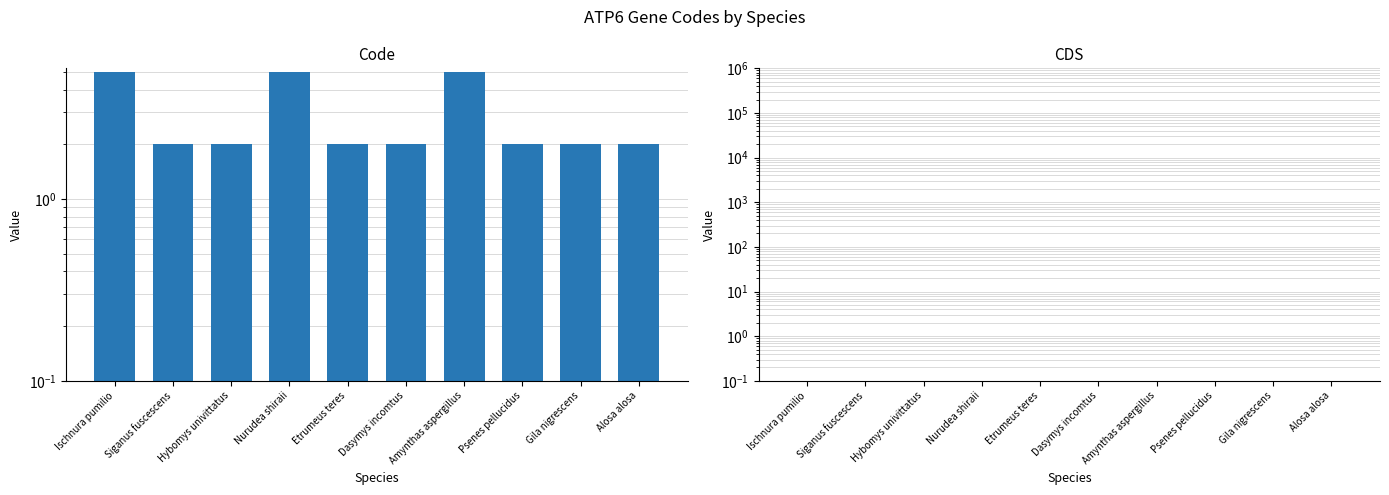

Is it true that CDS equals 0.0 at Siganus fuscescens?

False